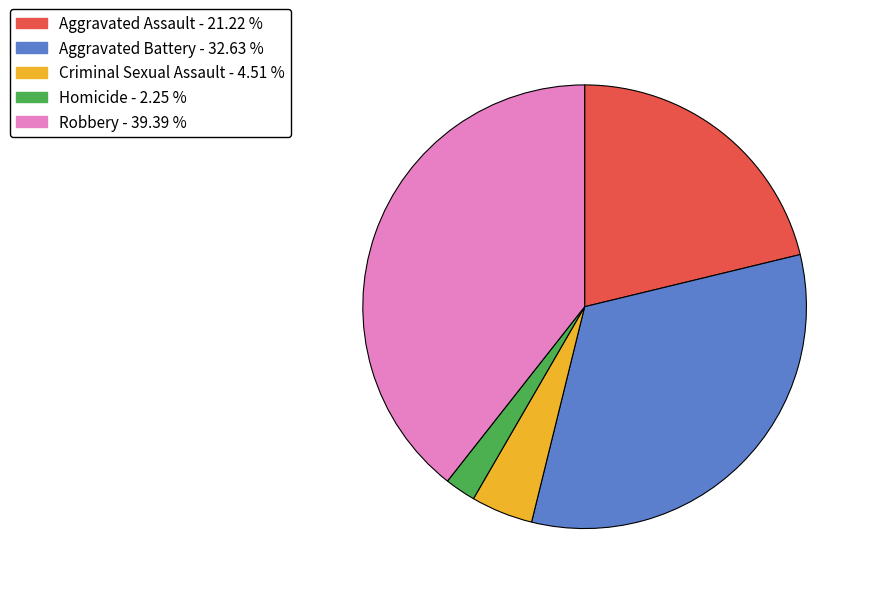

Which category has the biggest portion of the pie?

Robbery